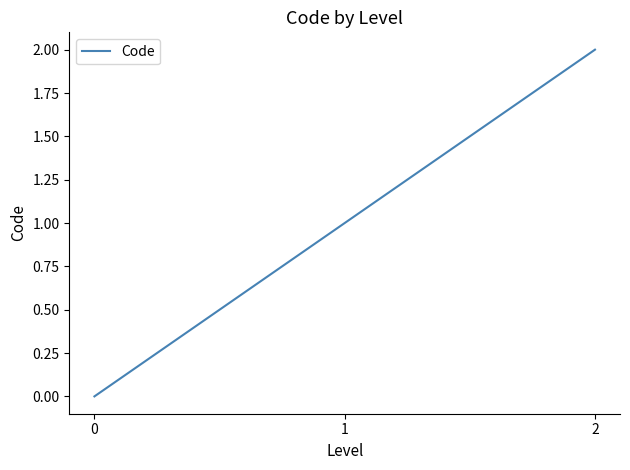

What is the sum of the values at 2 and 1?

3